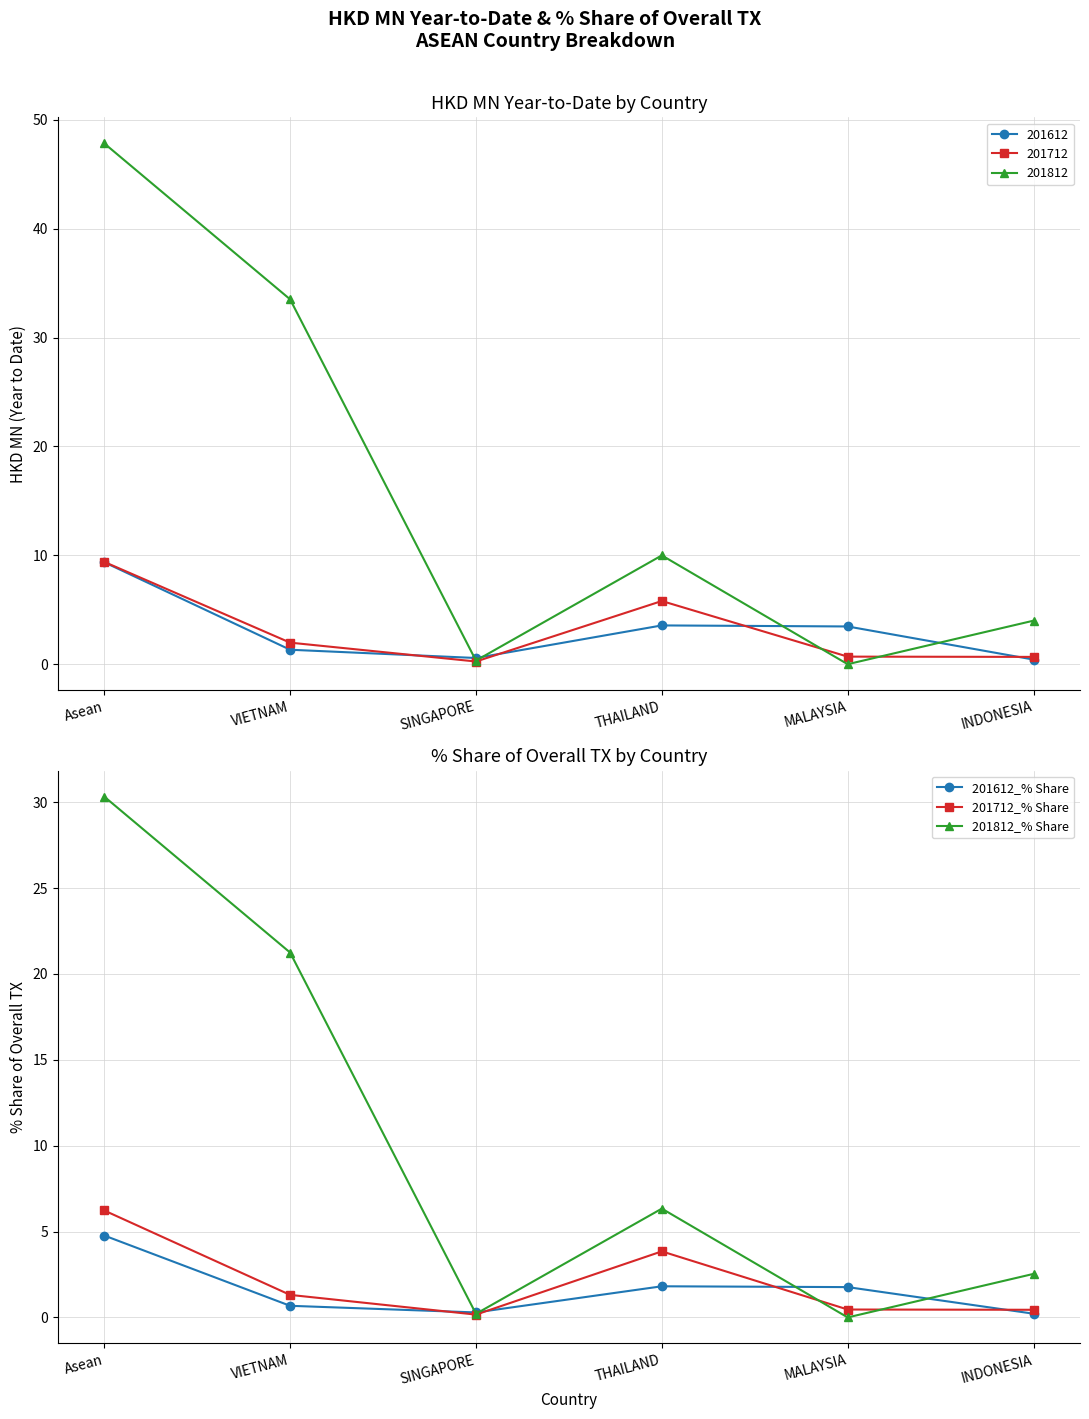

At which label is 201812_% Share closest to 15?

VIETNAM